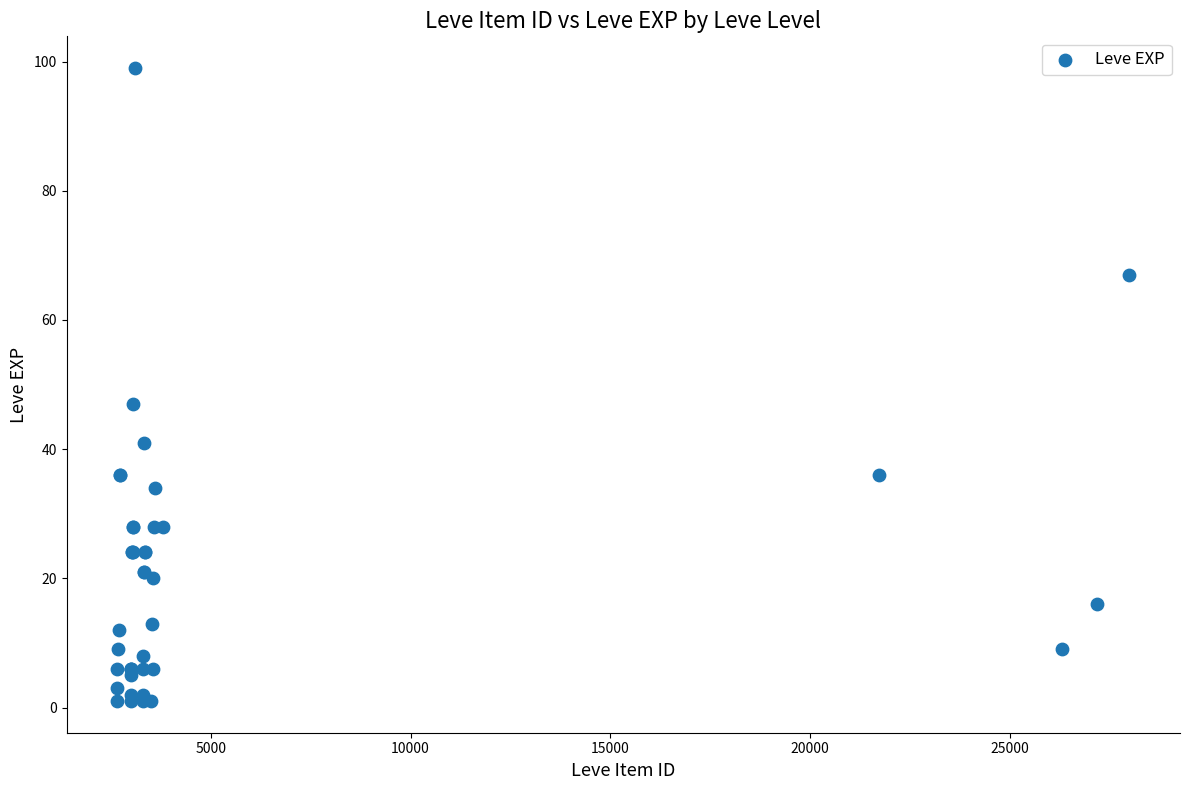

What Y value in the scatter plot is closest to 50?

47